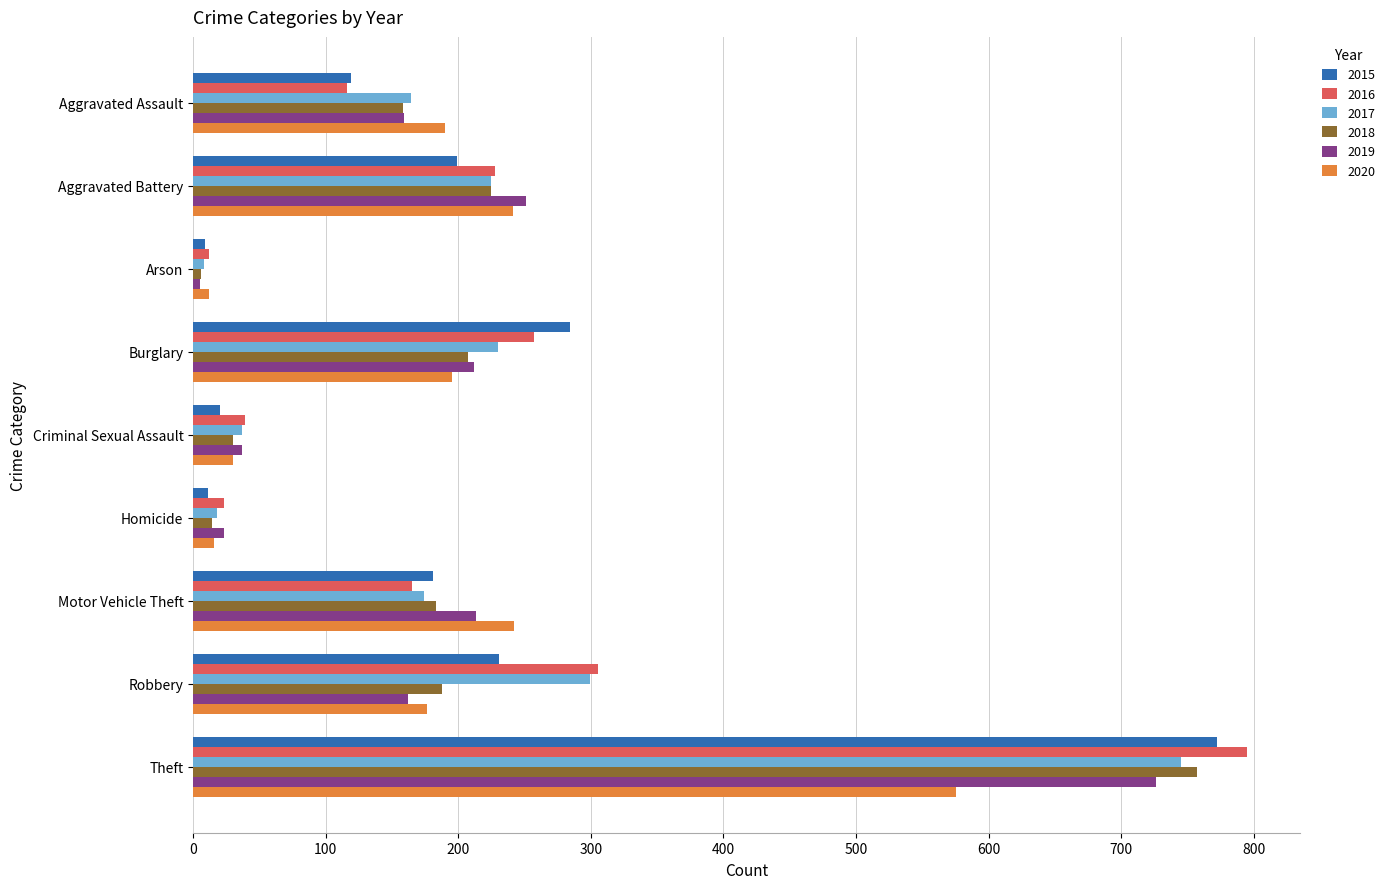

Which series has the widest spread of values?

2016